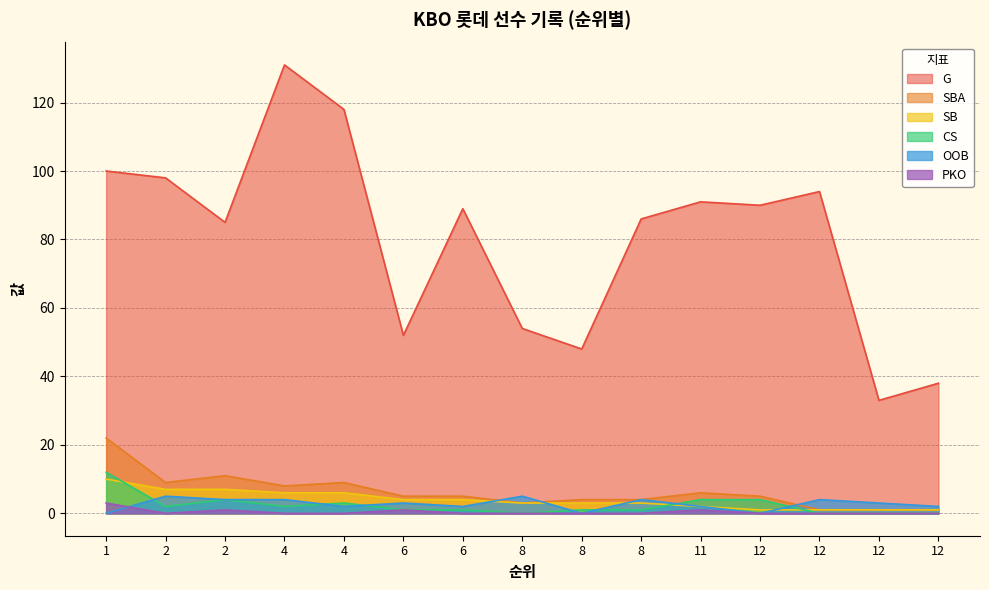

How many intersections are there between OOB and CS?

7